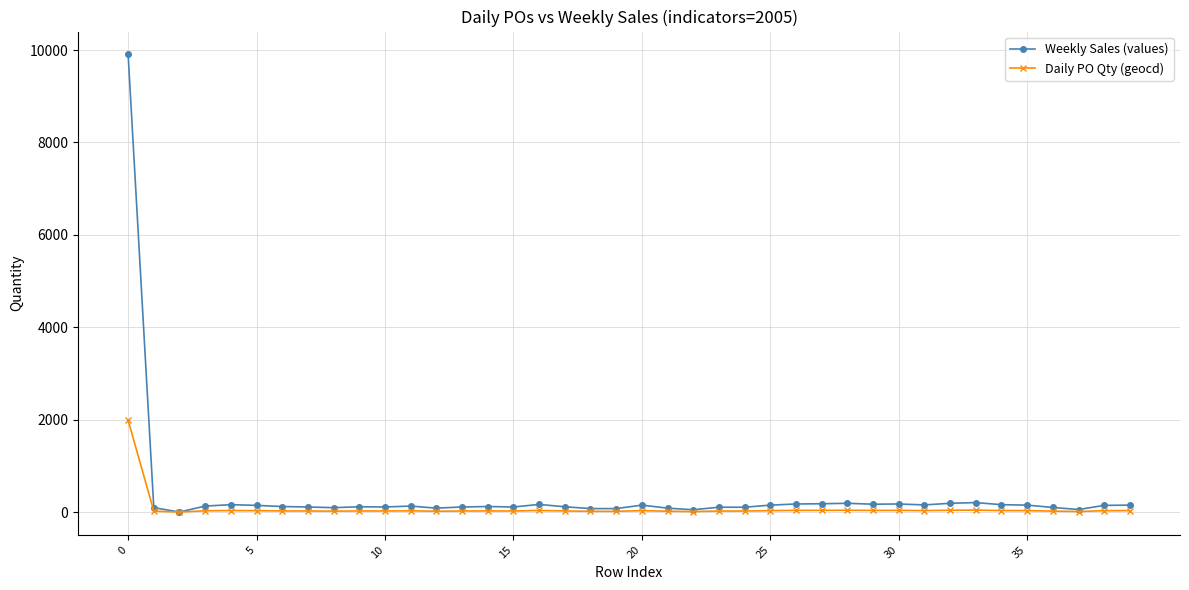

Is this an area chart (filled region under the line)?

No